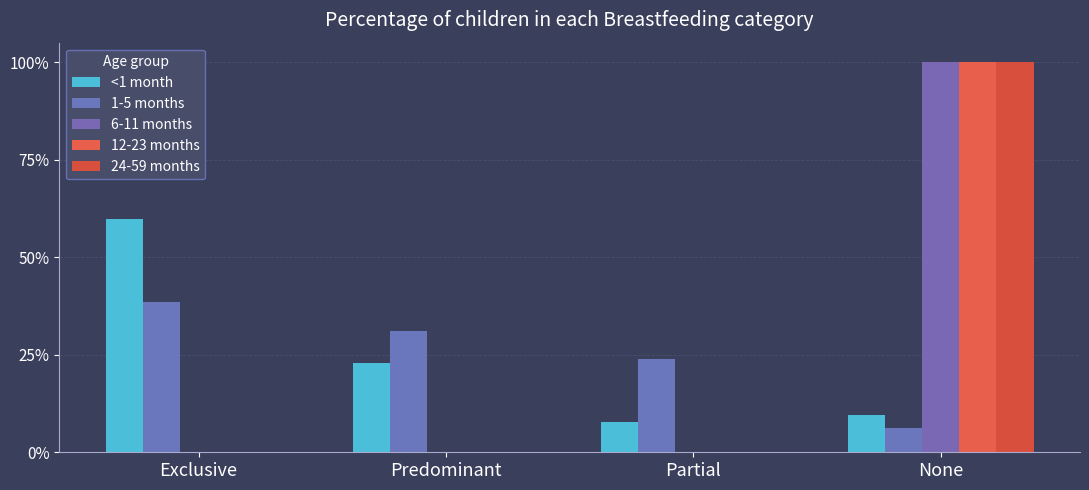

Which category has the highest value in the 1-5 months series?

Exclusive